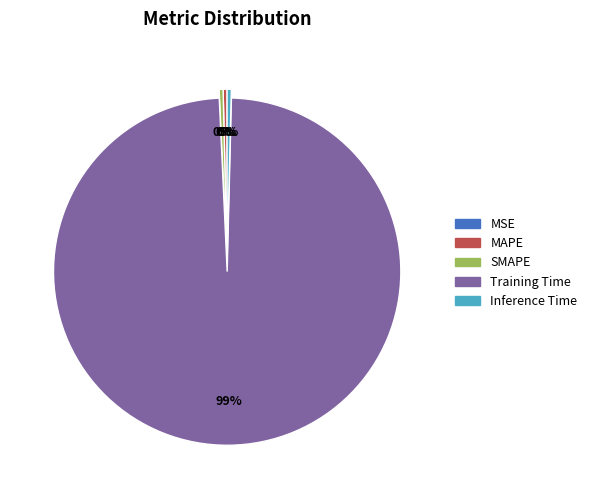

Is Training Time the majority of the pie?

Yes